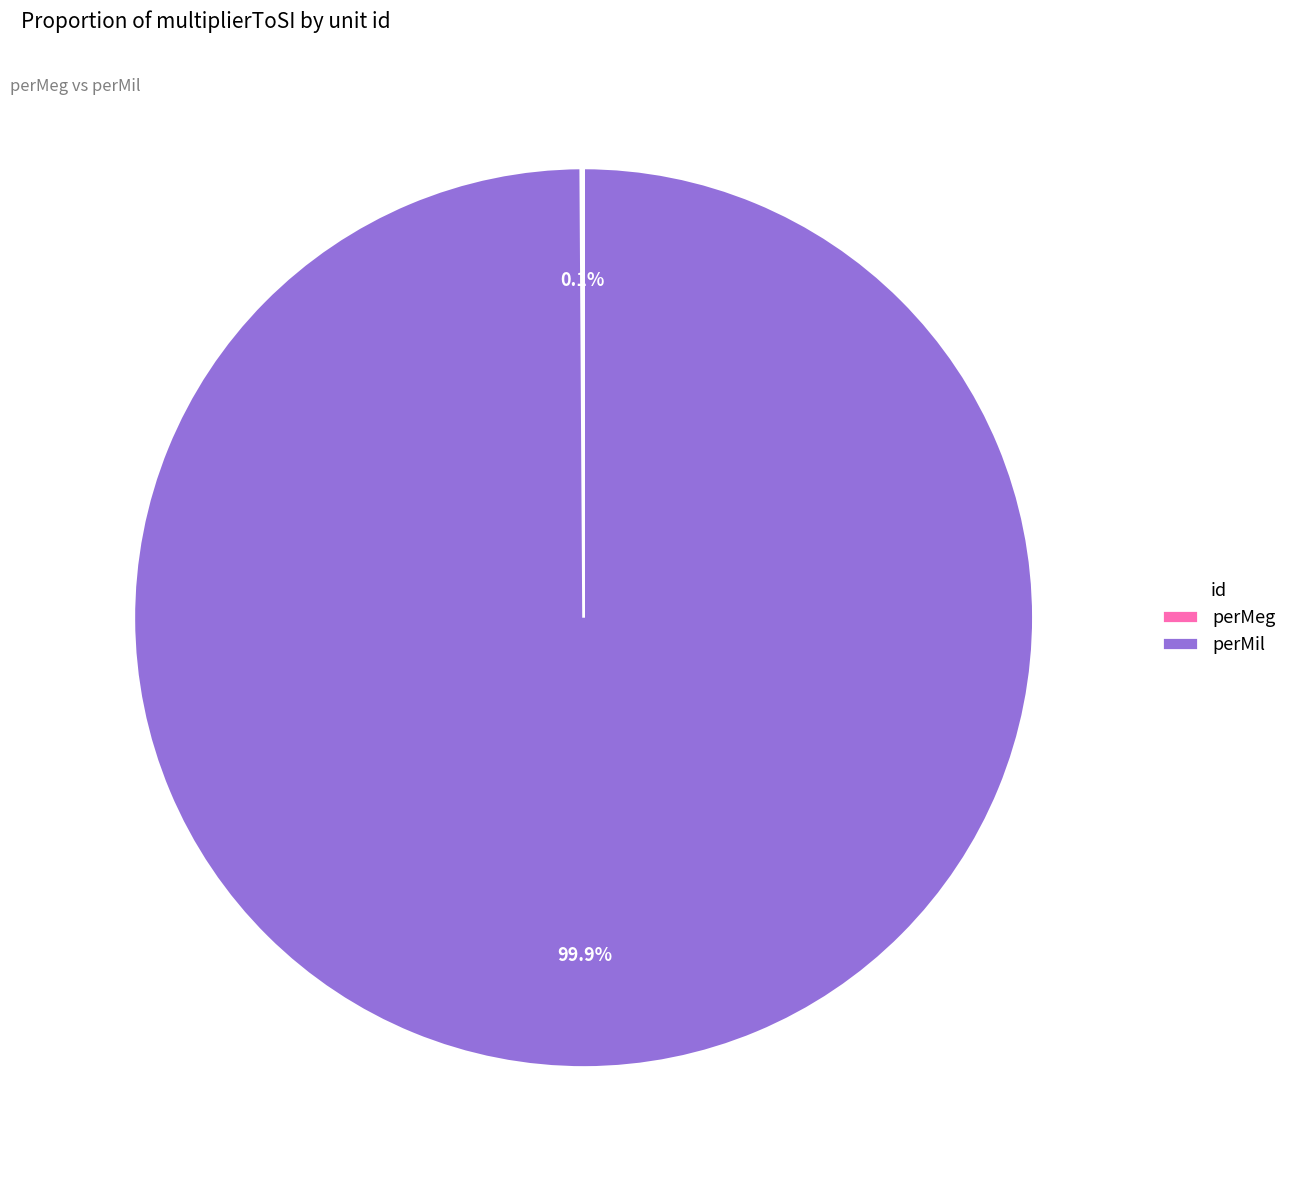

How much of the chart is everything except perMil?

0.1%